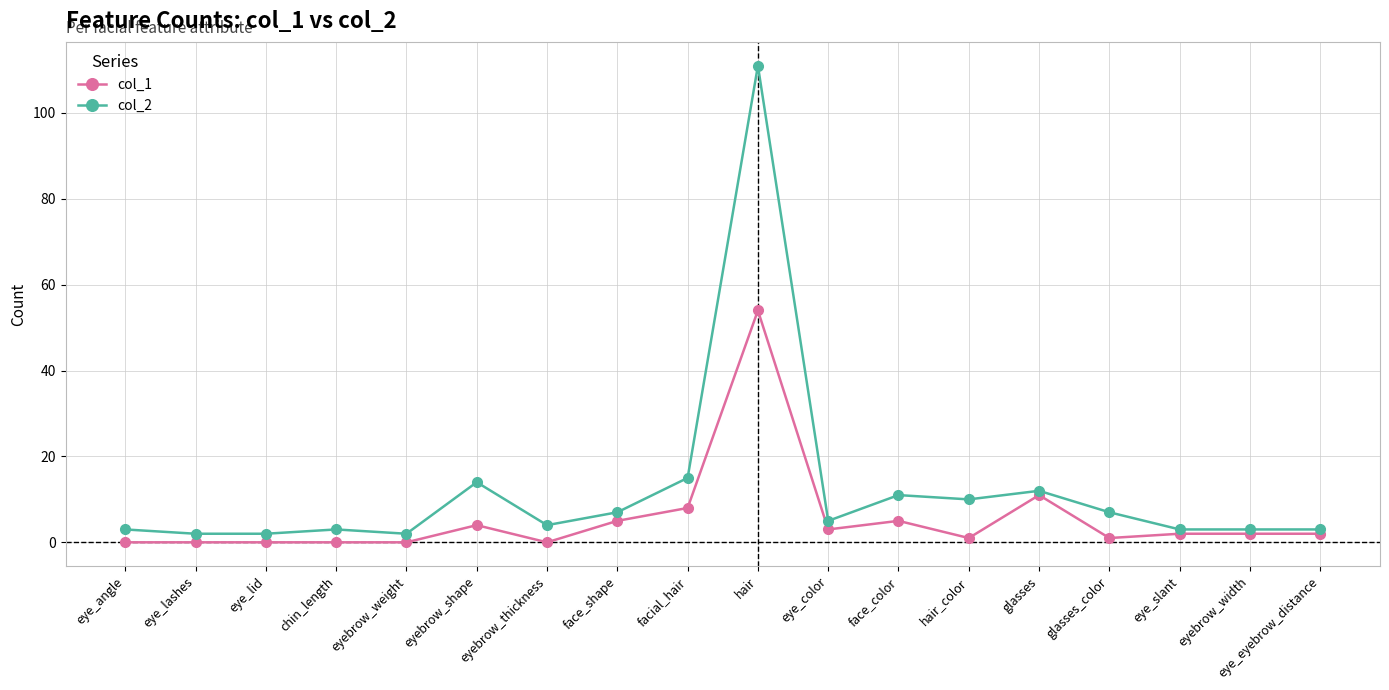

What is the difference between the second highest and minimum values in the col_1 series?

11